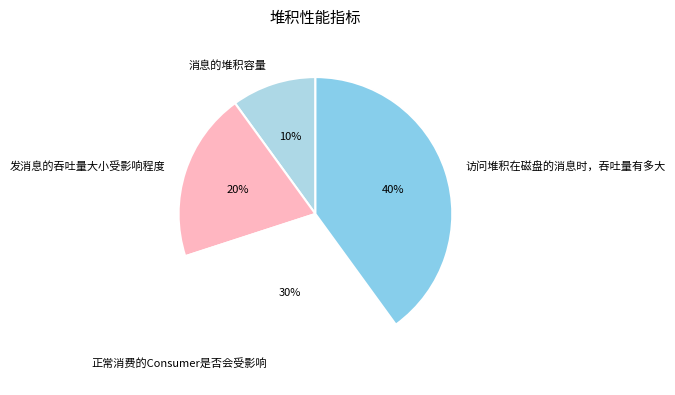

What is the smallest slice in the pie chart?

消息的堆积容量